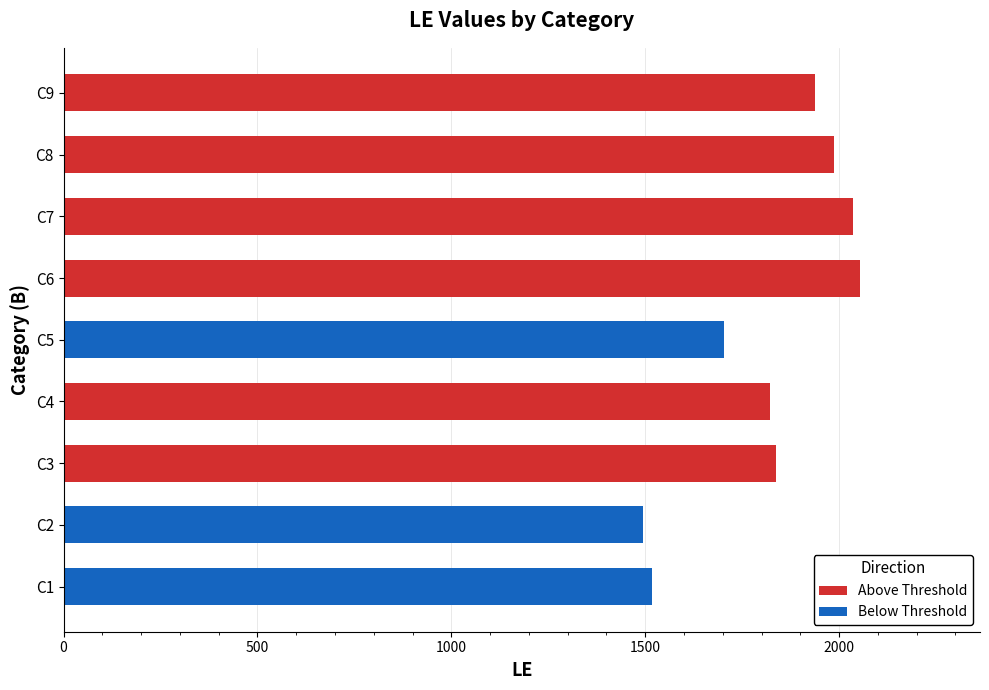

How many data points are less than 1836?

4